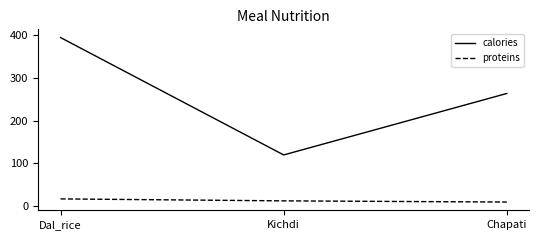

Is it true that calories equals 422.2 at Chapati?

False